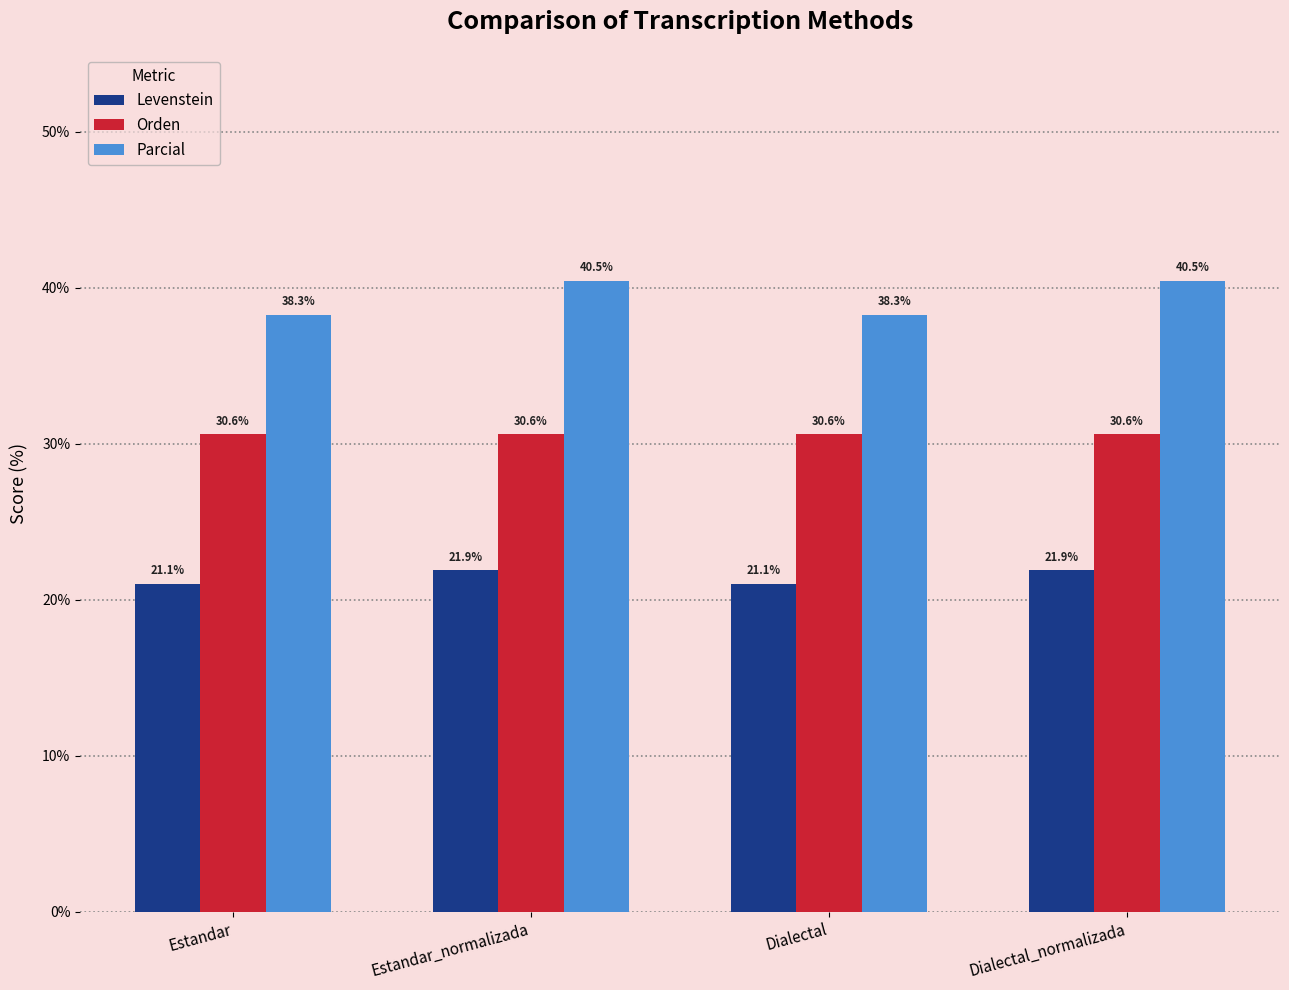

What is the highest value of the Parcial series?

40.5